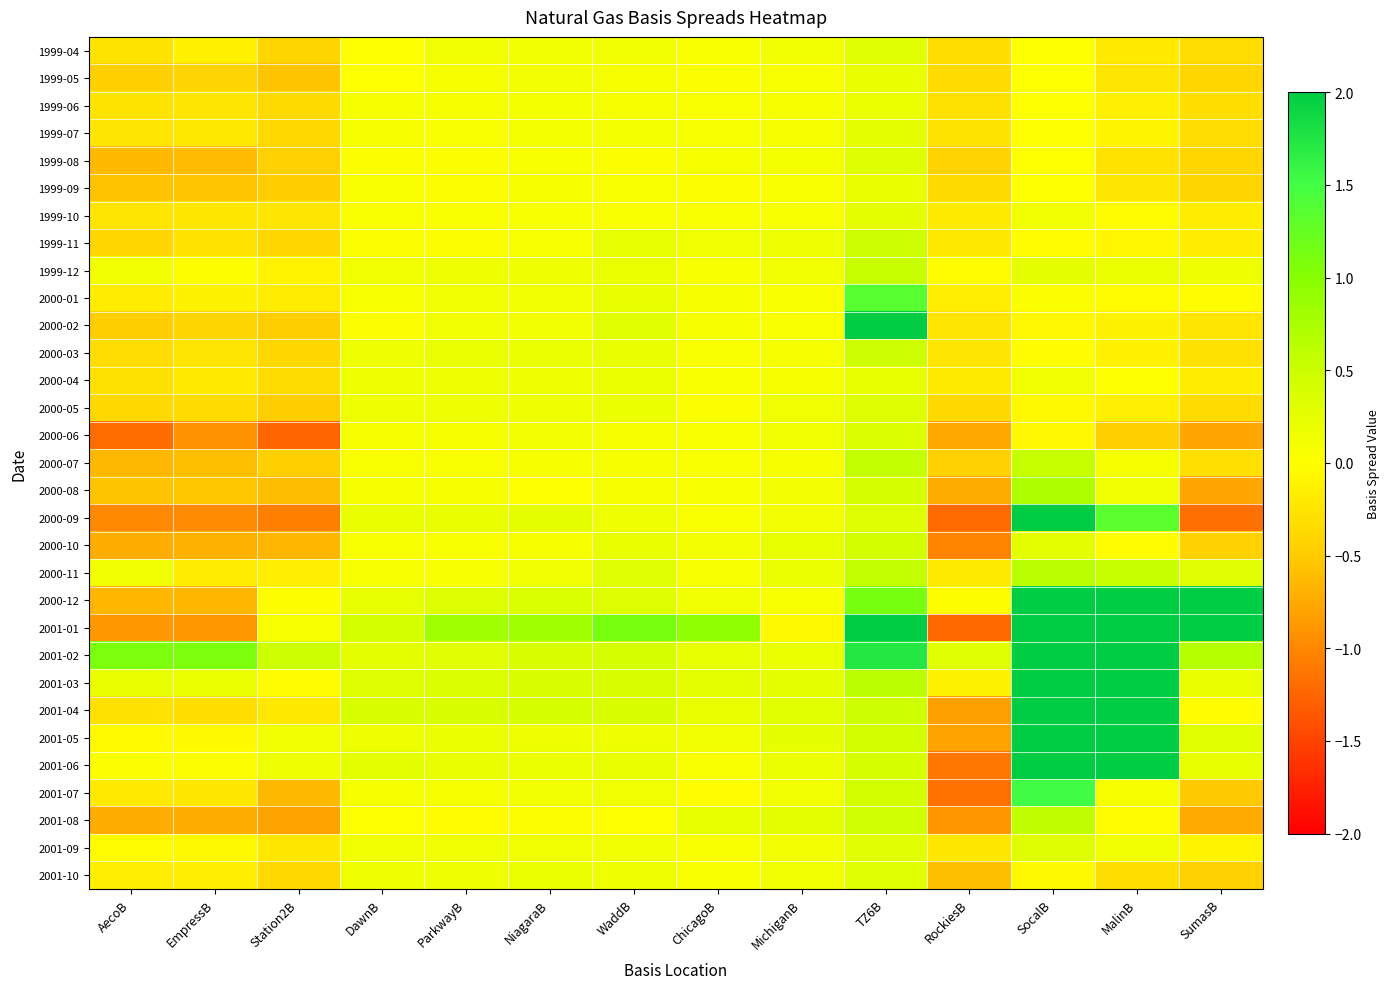

At which category is the sum across all series the highest?

SocalB